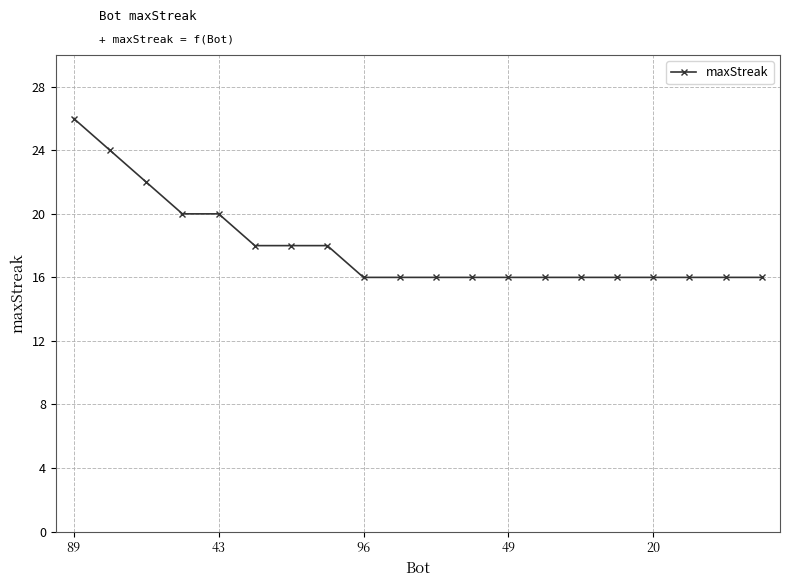

What is the minimum value shown in the chart?

16